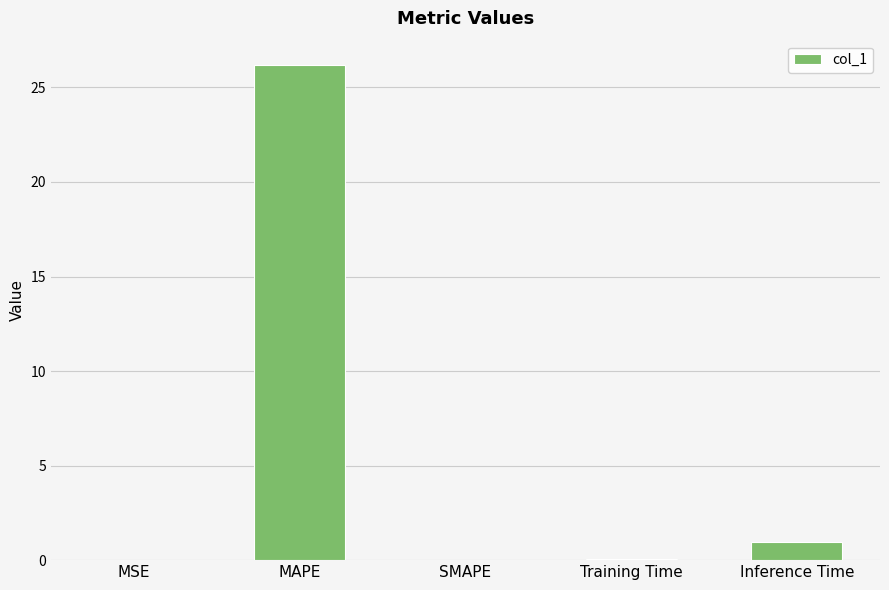

What is the greatest value displayed?

26.2